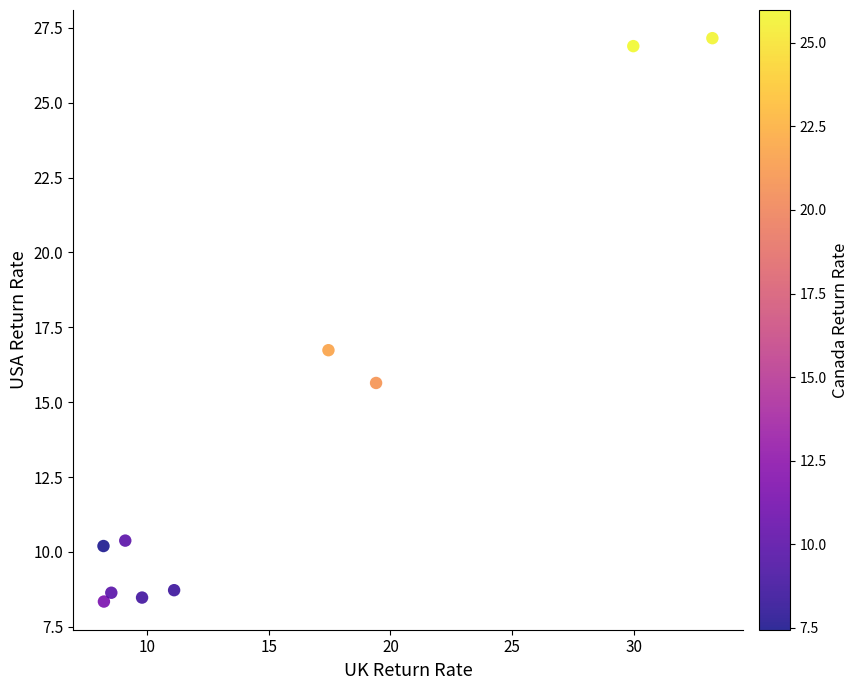

What Y value in the scatter plot is closest to 17?

16.7